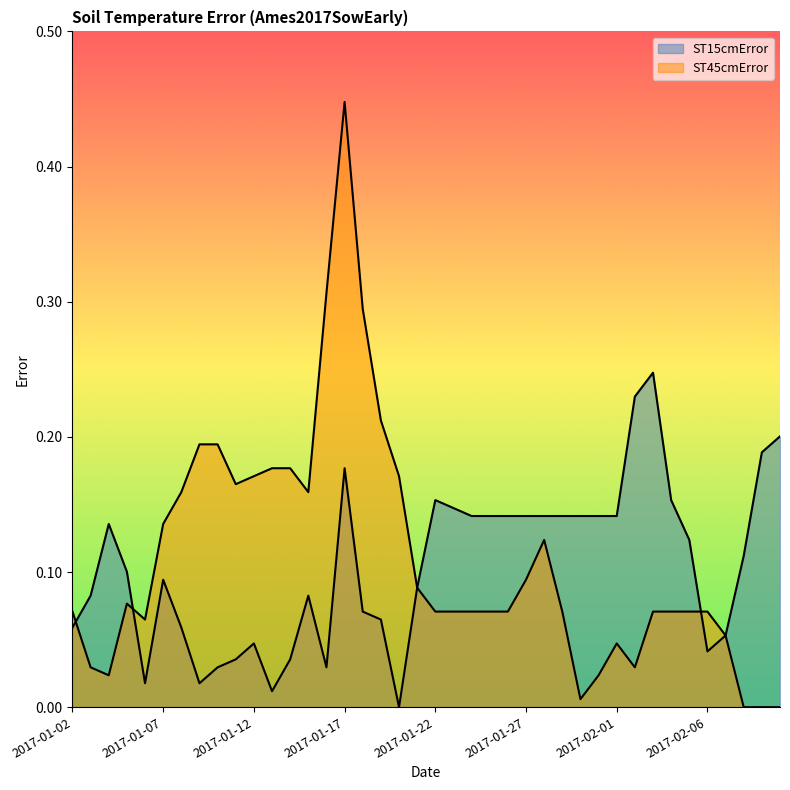

How many values in the ST45cmError series exceed 0?

37